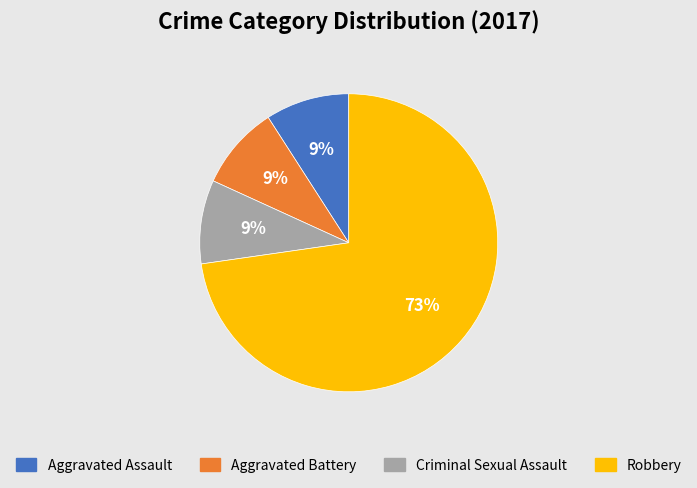

Is it true that Robbery is 73% of the pie?

True